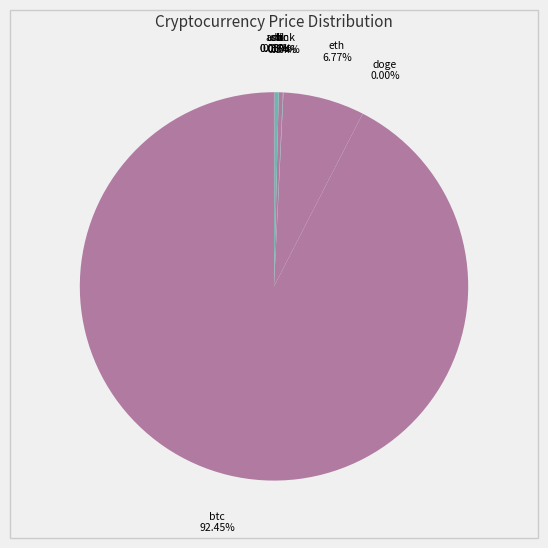

The sol slice represents 13% of the pie. True or false?

False